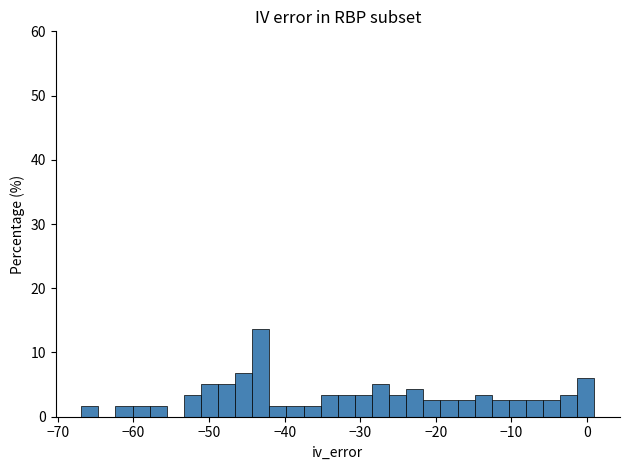

Around what value on the x-axis is the tallest bar? Give the approximate position of its centre, as read against the axis.

-43